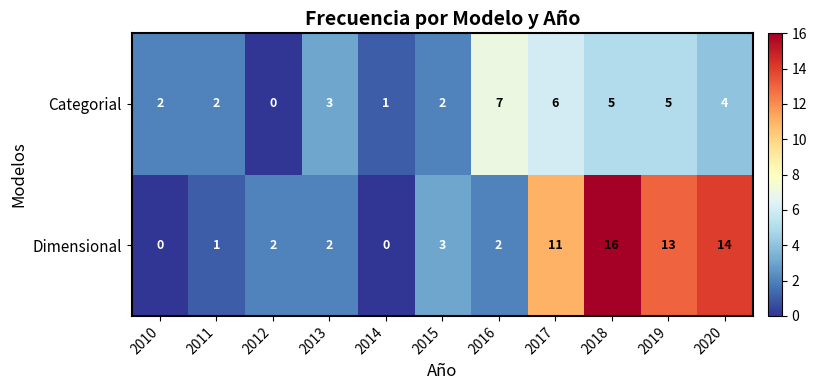

Reading left to right, list all the values displayed in this chart.

Categorial: 2	2	0	3	1	2	7	6	5	5	4
Dimensional: 0	1	2	2	0	3	2	11	16	13	14